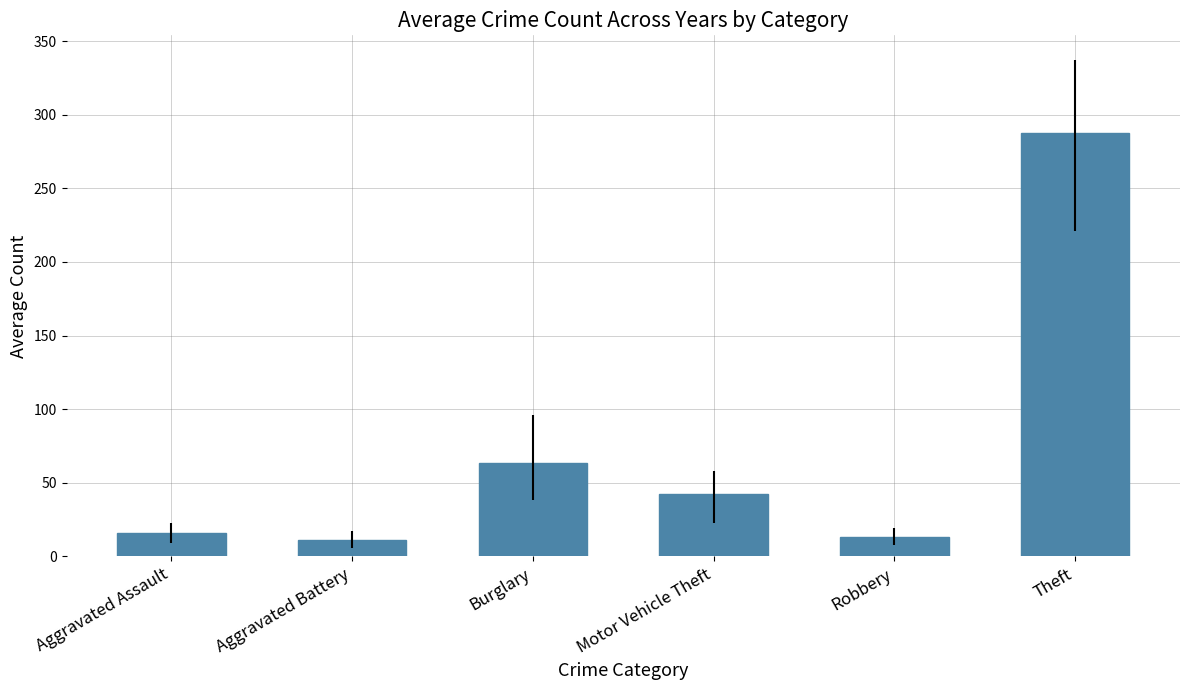

What is the smallest value displayed?

11.1